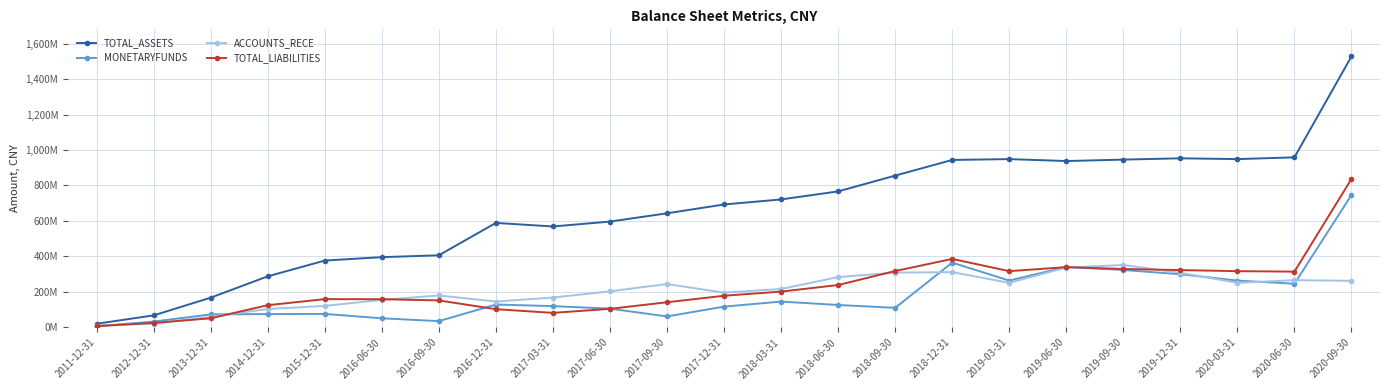

After their last crossing, which series has the higher values: MONETARYFUNDS or TOTAL_LIABILITIES?

TOTAL_LIABILITIES